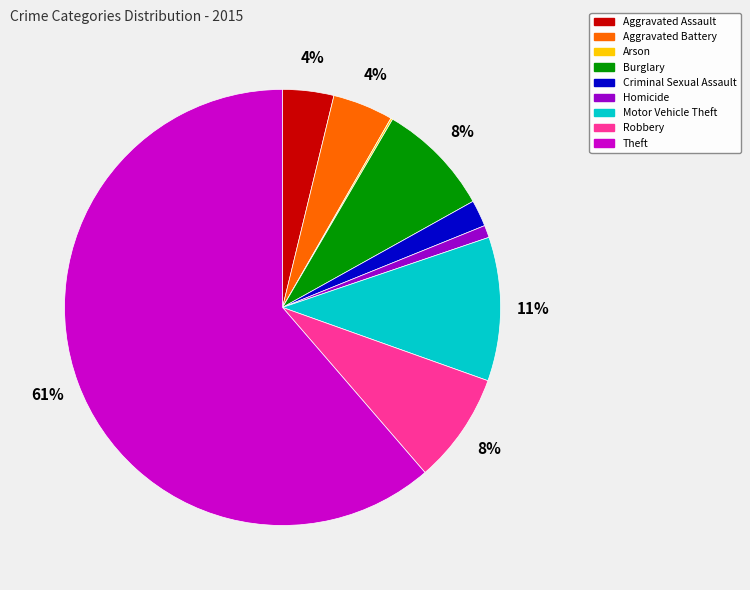

To the nearest percent, what is the average slice percentage?

11%